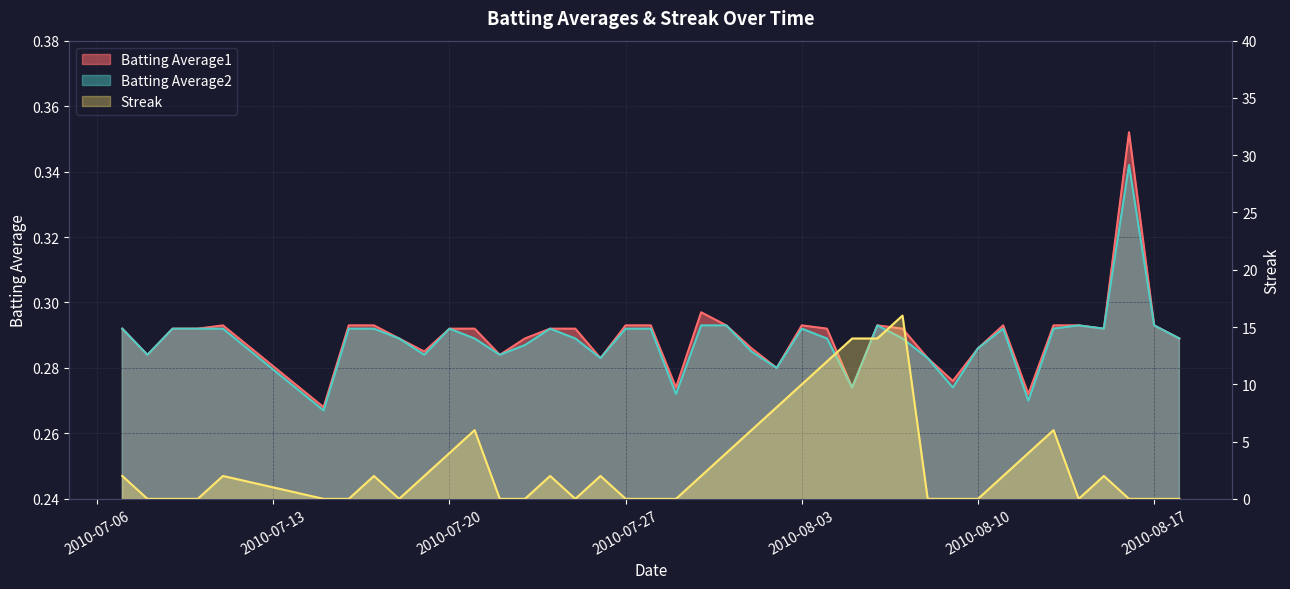

What is the label of the 14th point from the right?

2010-08-05